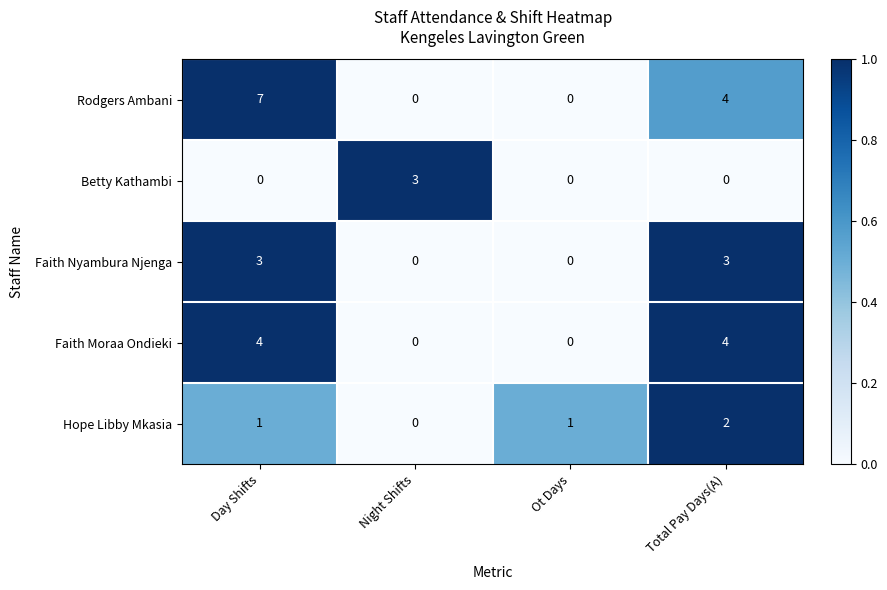

Reading left to right, list all the values displayed in this chart.

Rodgers Ambani: 7	0	0	4
Betty Kathambi: 0	3	0	0
Faith Nyambura Njenga: 3	0	0	3
Faith Moraa Ondieki: 4	0	0	4
Hope Libby Mkasia: 1	0	1	2